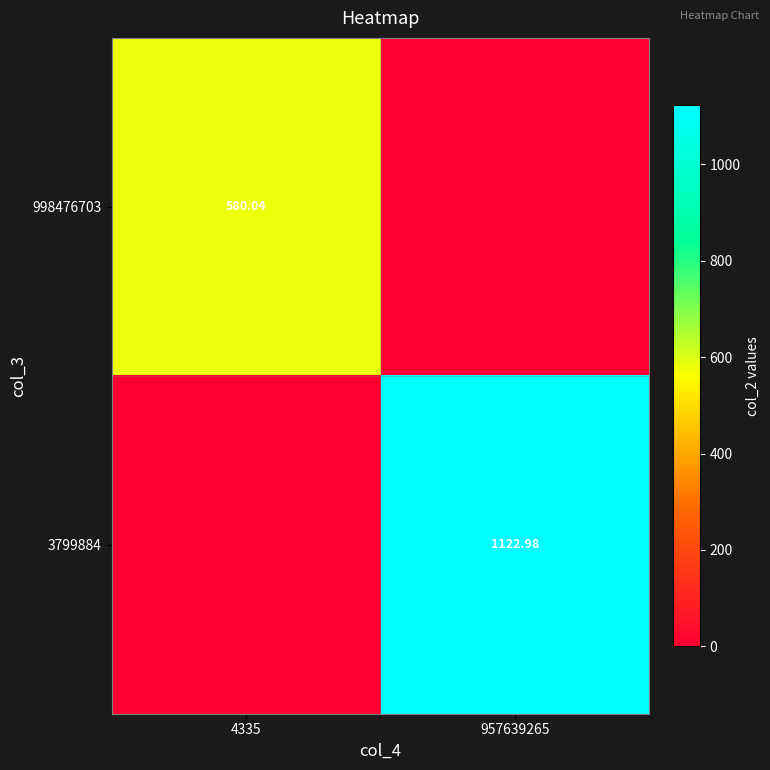

Is the value of 998476703 at 4335 greater than the value of 3799884 at 957639265?

No